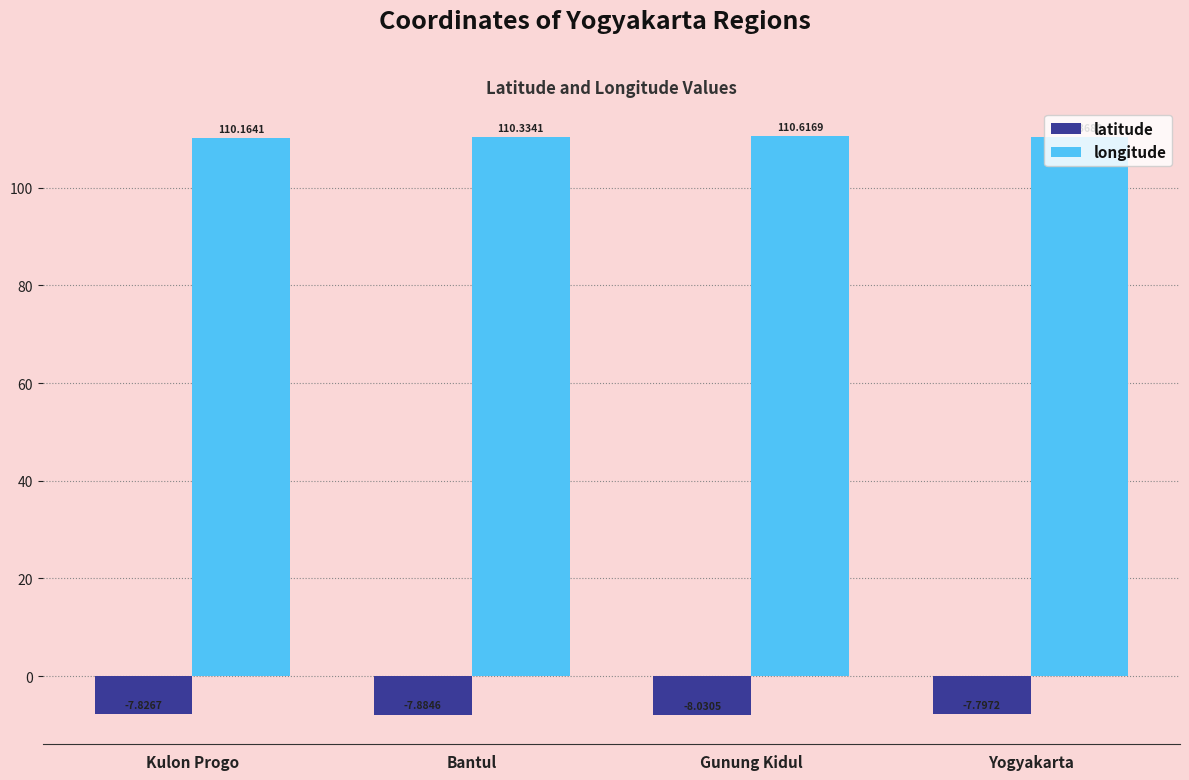

What is the difference between the second highest and minimum values in the longitude series?

0.2